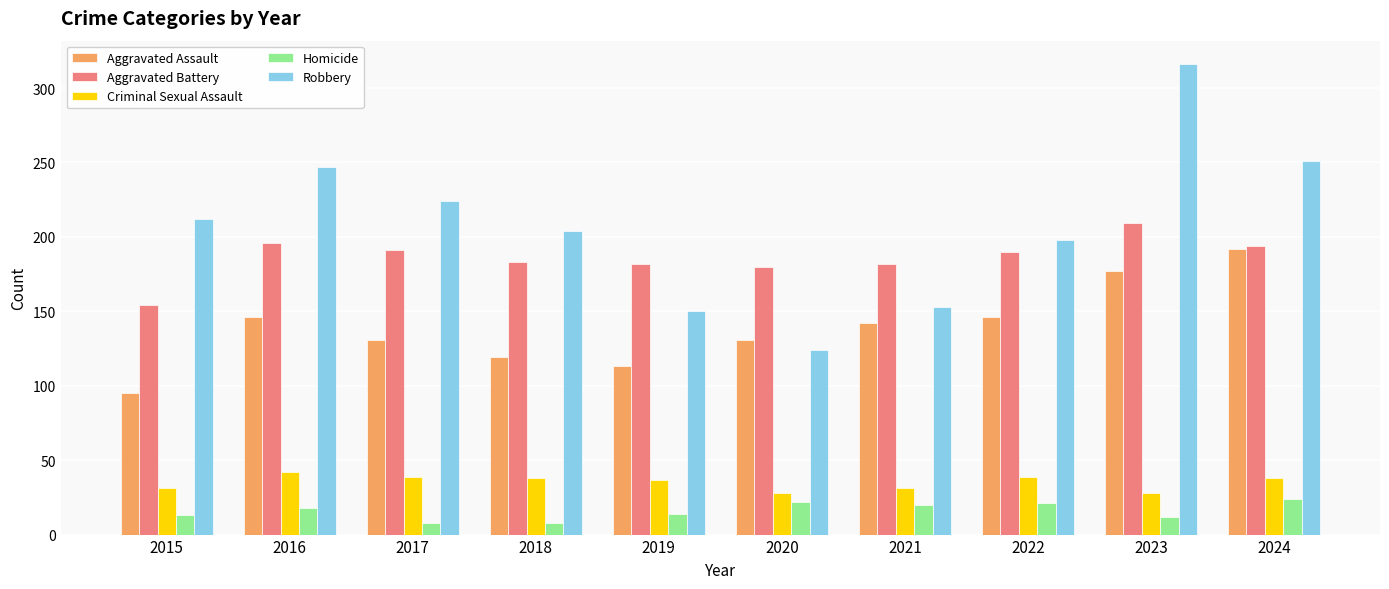

How many data points in Homicide are less than 18?

5